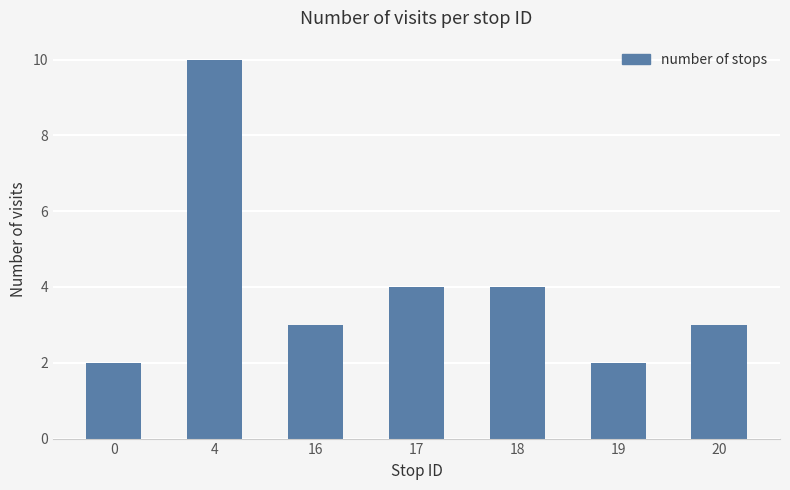

Count the number of categories in the chart.

7